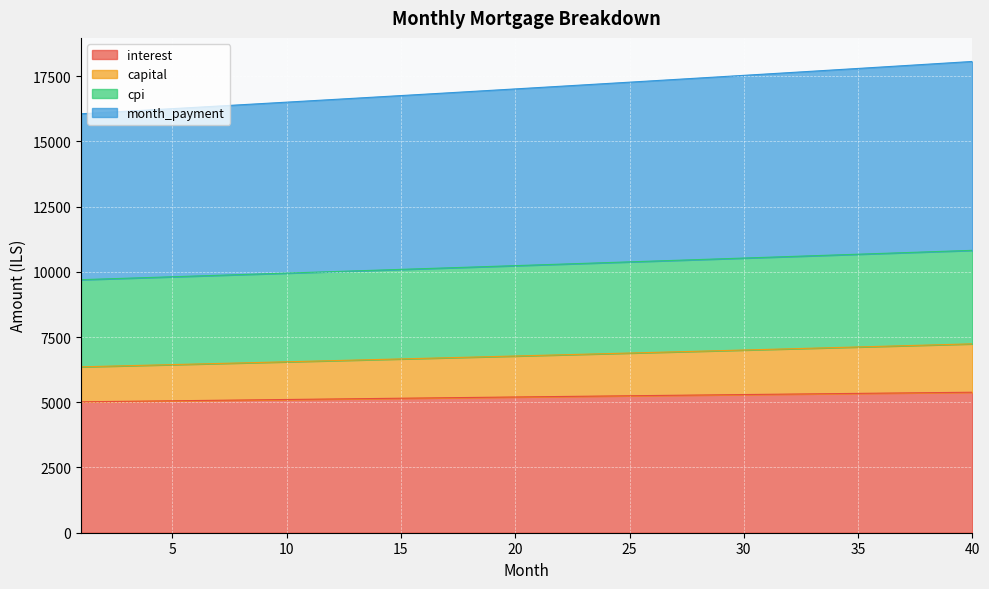

What is the maximum value for interest?

5384.0